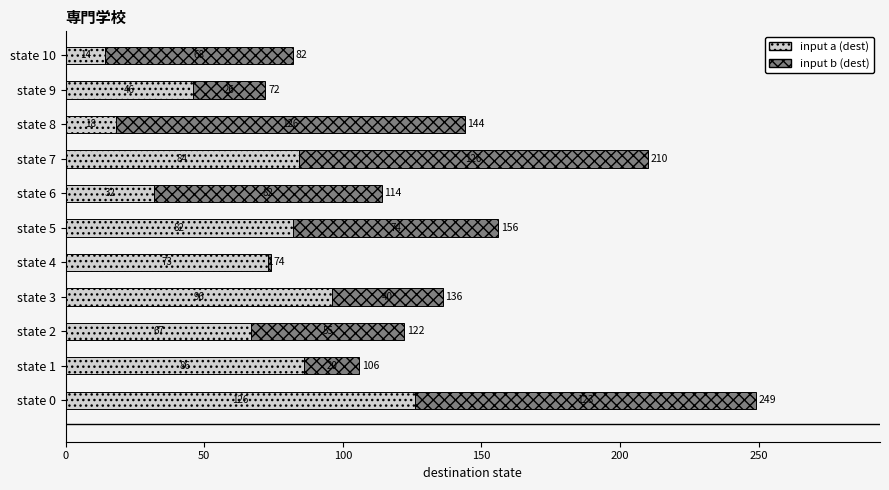

What is the difference between the input a (dest) values at state 3 and state 0?

30